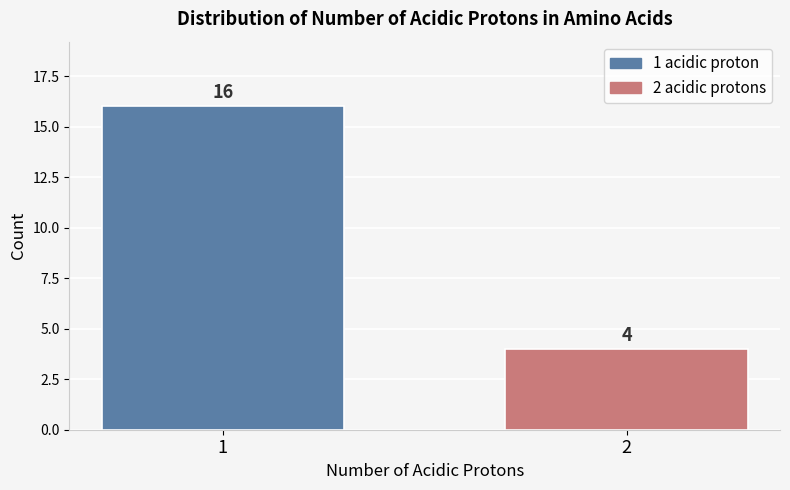

Reading right to left, extract all data points from this chart.

2=4	1=16